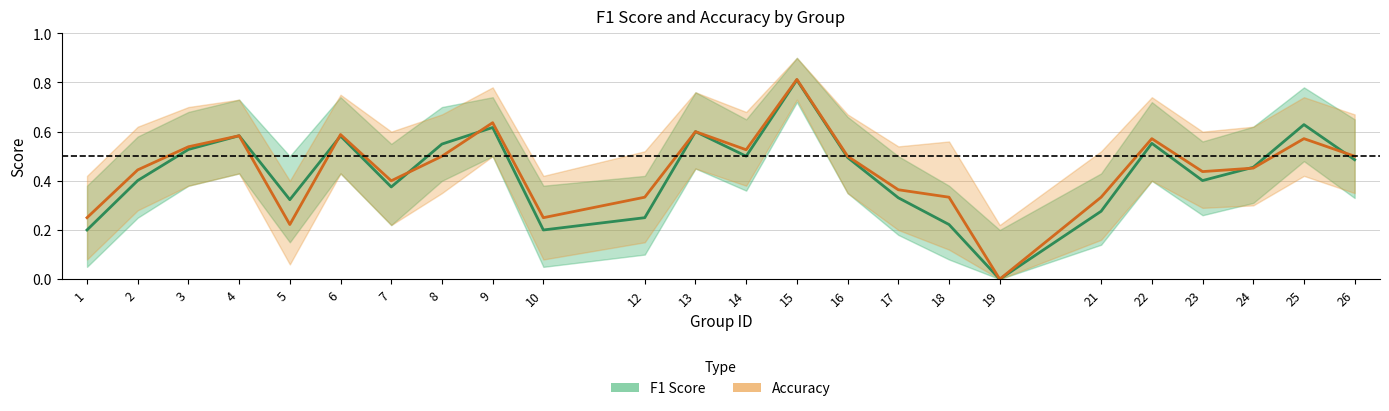

What is the total value across all series at 24?

0.9